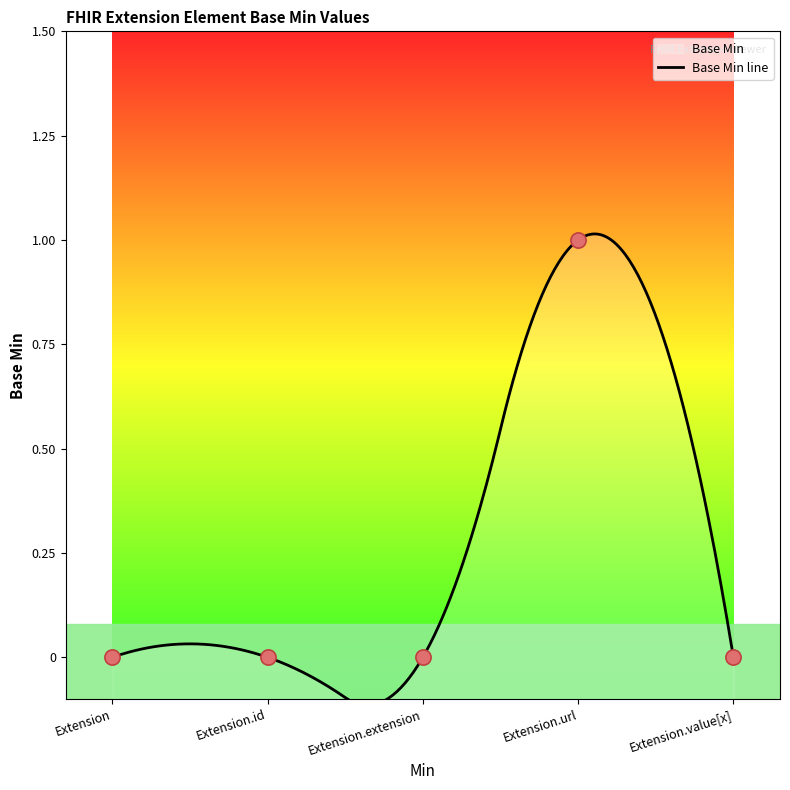

What is the change in value from Extension.id to Extension.url?

+1